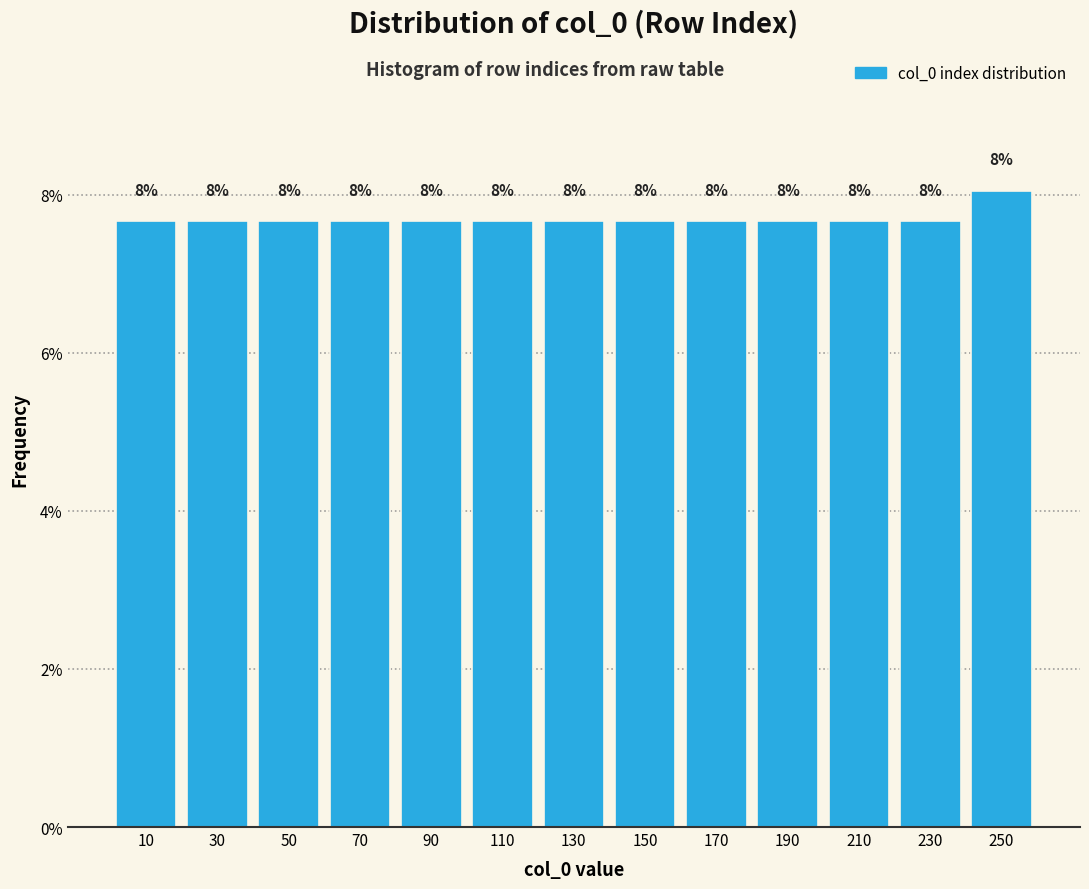

Over which range of the x-axis is the bar tallest?

240 to 260